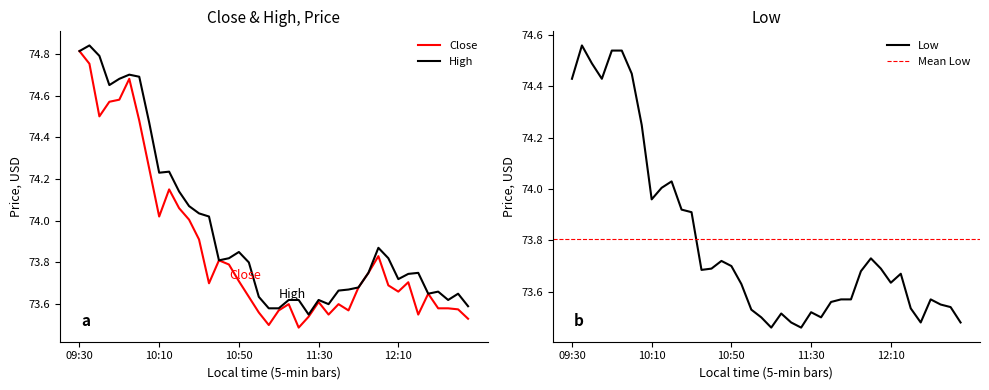

How many lines are shown in the chart?

3